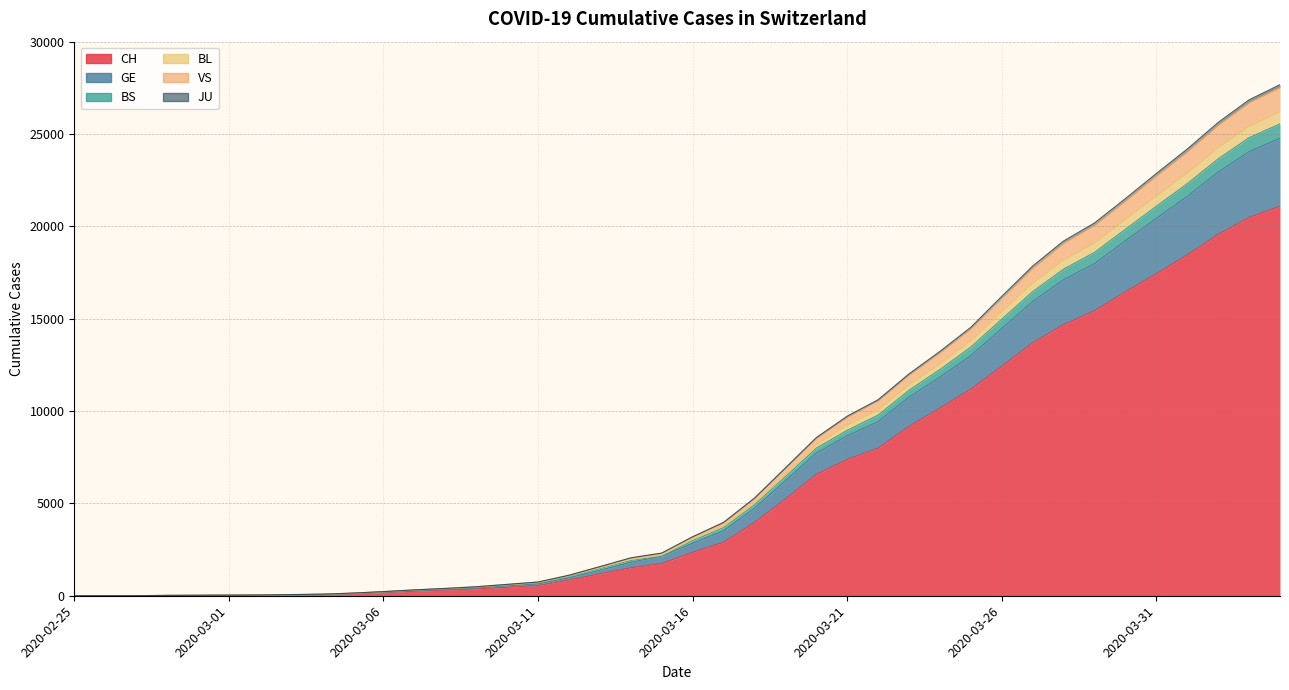

What is the maximum value for CH?

21088